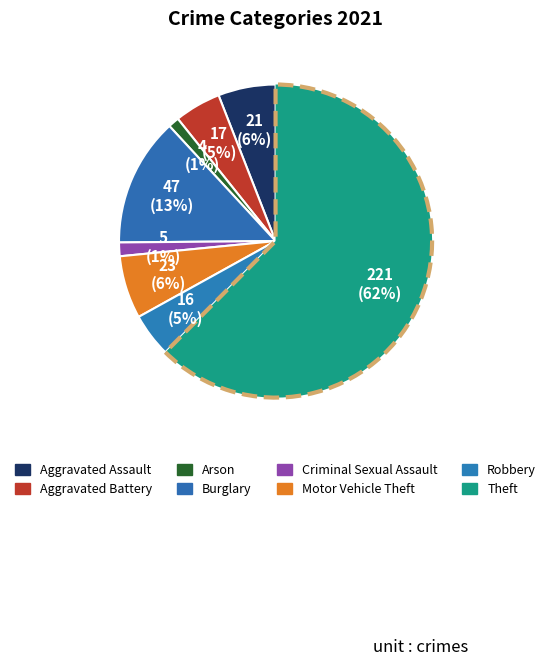

Does any single category account for the majority?

Yes